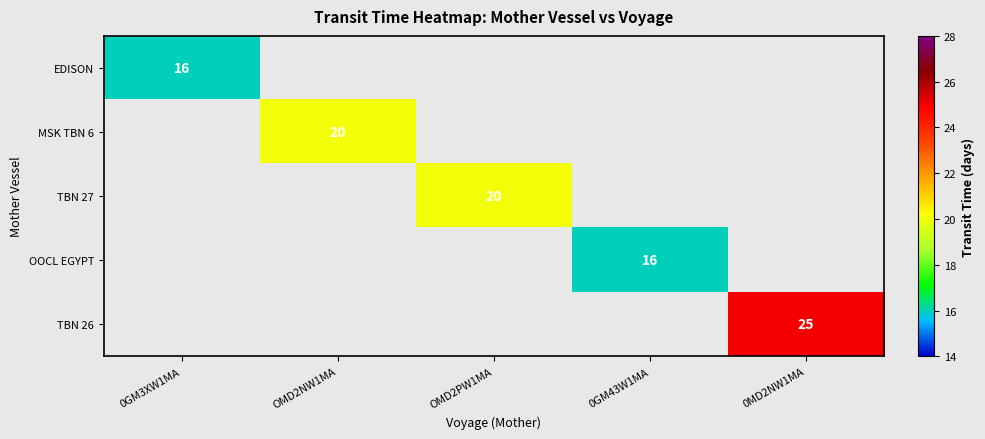

True or false: MSK TBN 6 has a value of 6 at OMD2NW1MA.

False